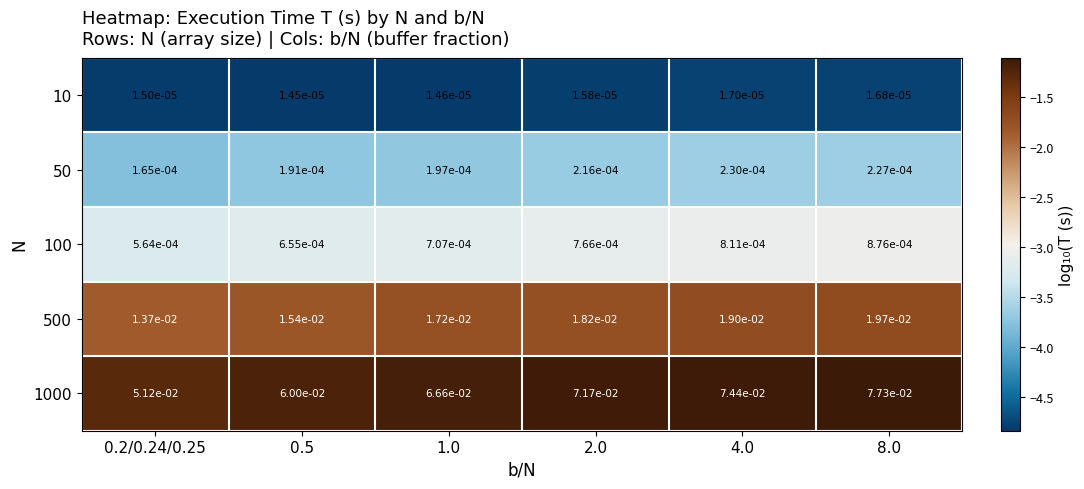

Is the value of 500 at 2.0 greater than the value of 100 at 8.0?

Yes